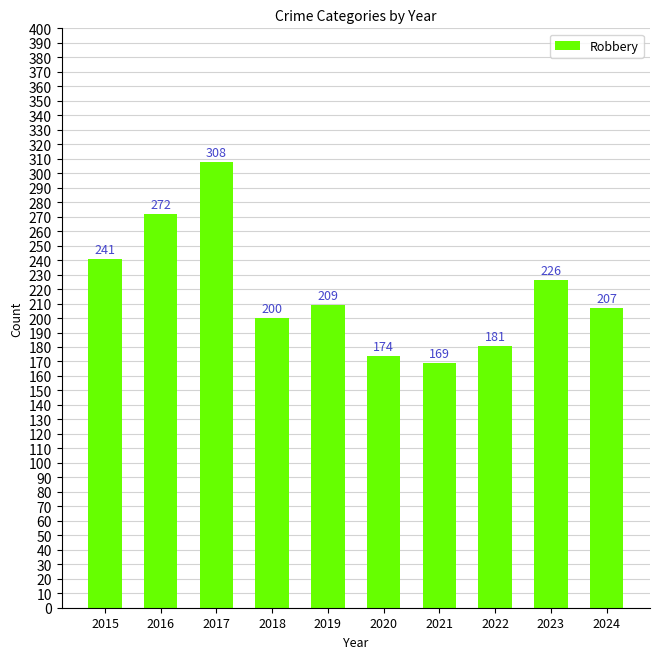

At which category does the chart reach its minimum across all series?

2021